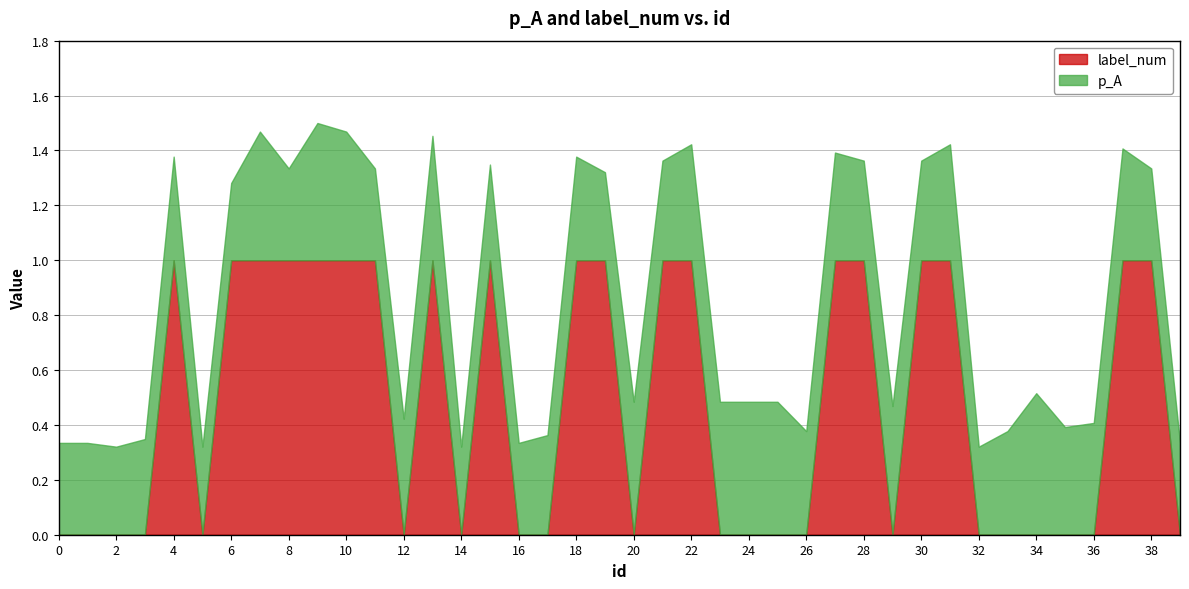

What is the maximum value for label_num?

1.0